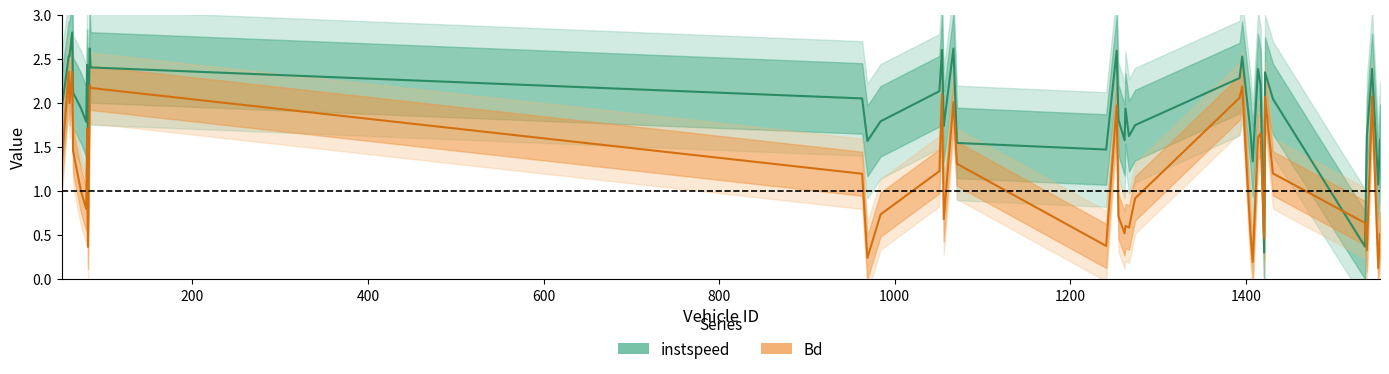

Where is instspeed nearest to the value 1?

1551.0